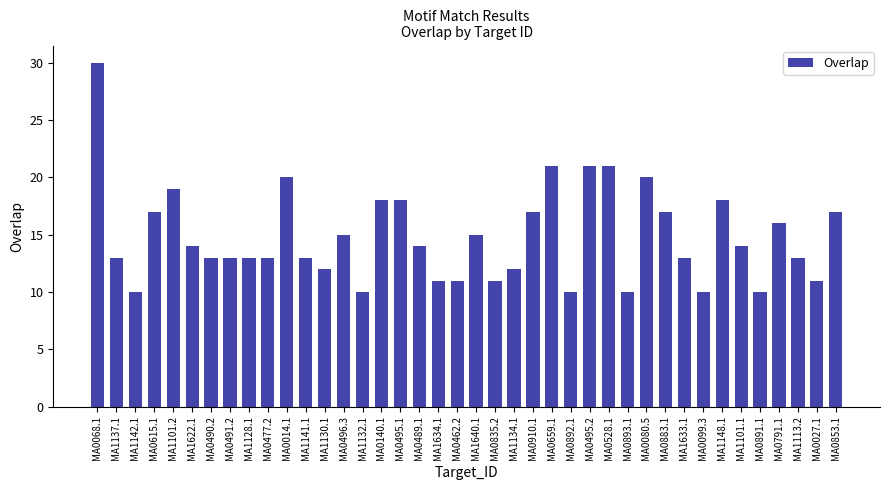

What position from the left is MA0014.1?

11